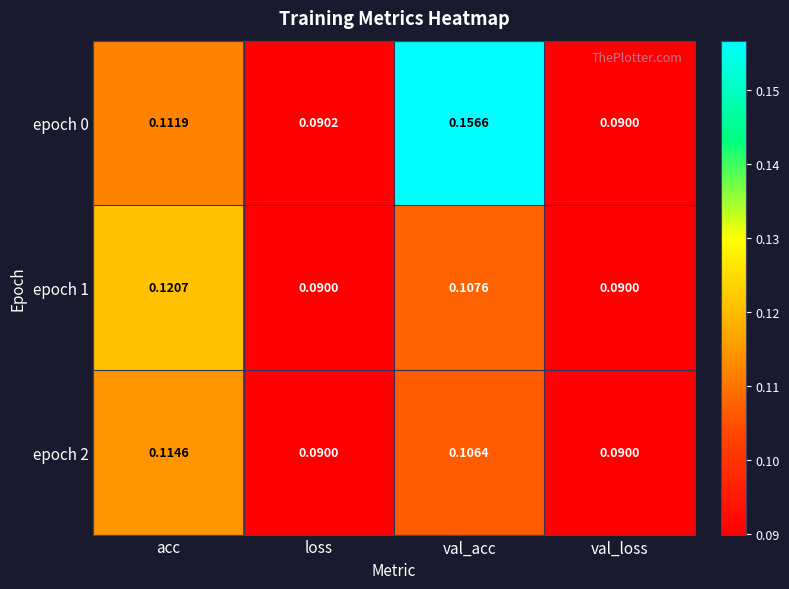

Is the value of epoch 0 at loss greater than the value of epoch 2 at loss?

Yes